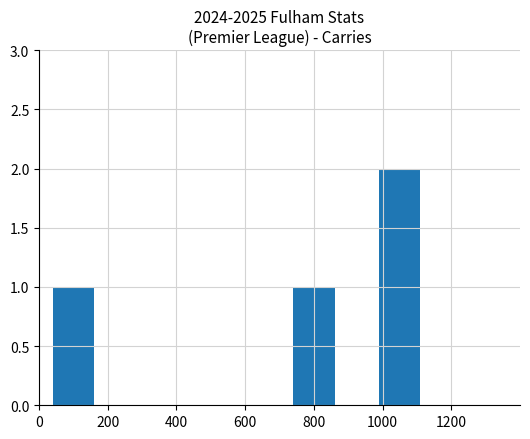

Count the values in the range 0 to 1.

4